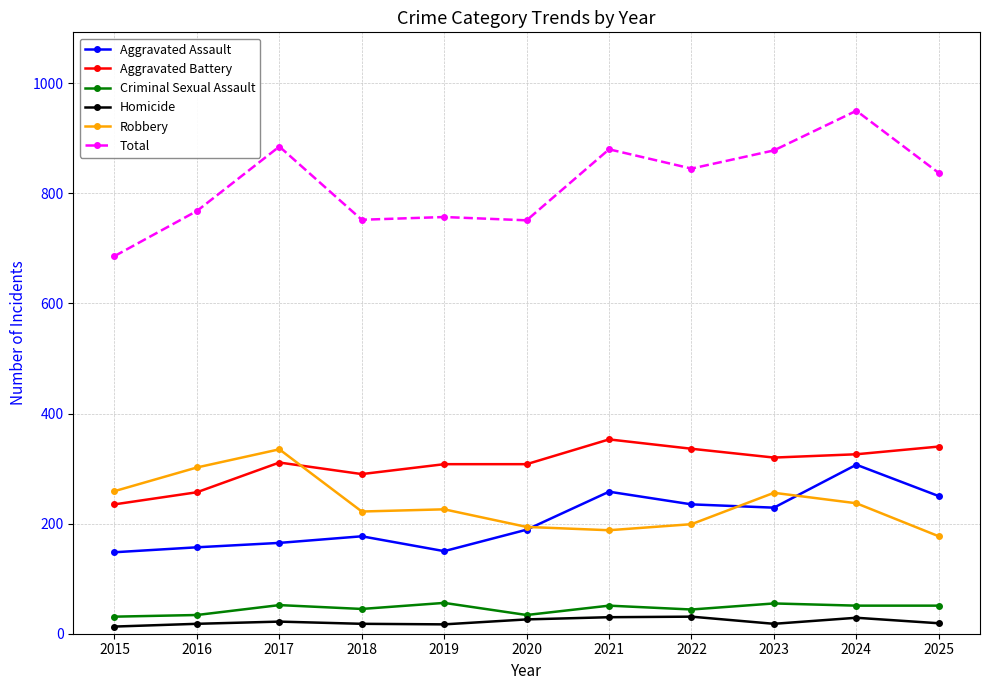

Which series has the widest spread of values?

Total